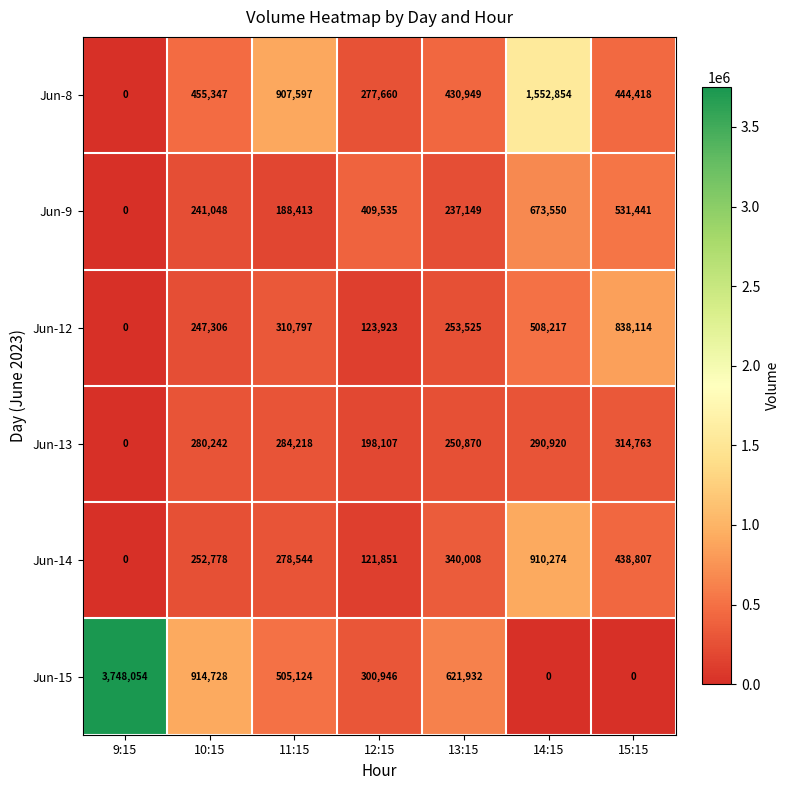

Which series changed the most between 13:15 and 14:15?

Jun-8